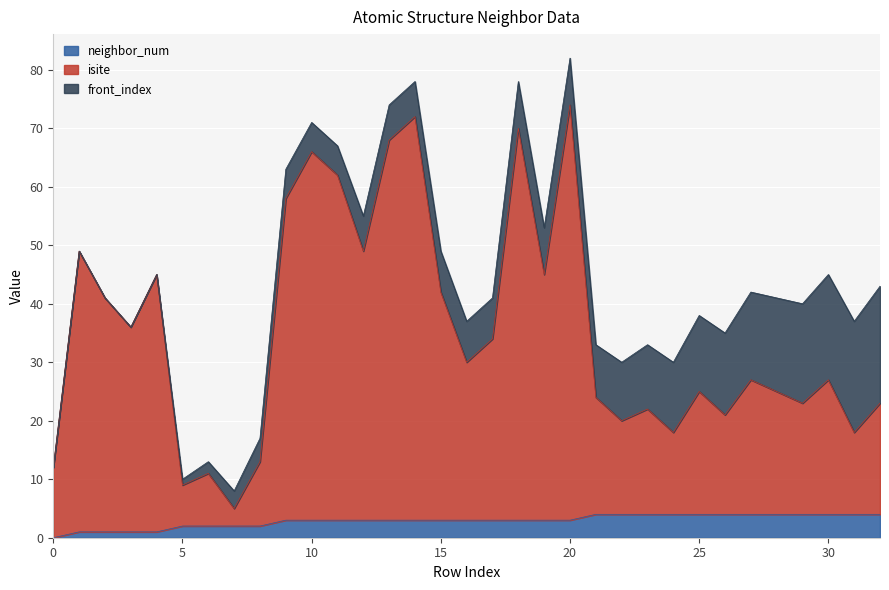

How many values in the isite series exceed 27?

16